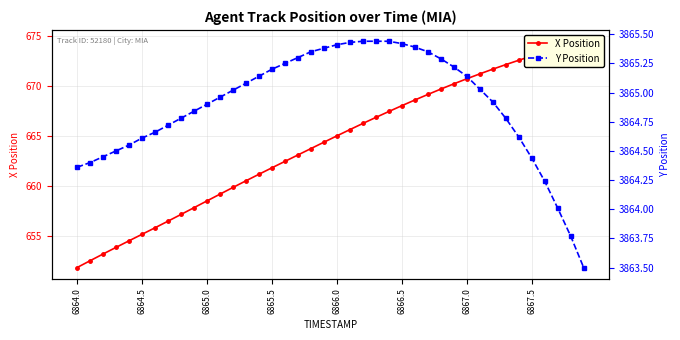

What is the difference between the second highest and minimum values in the Y Position series?

1.9